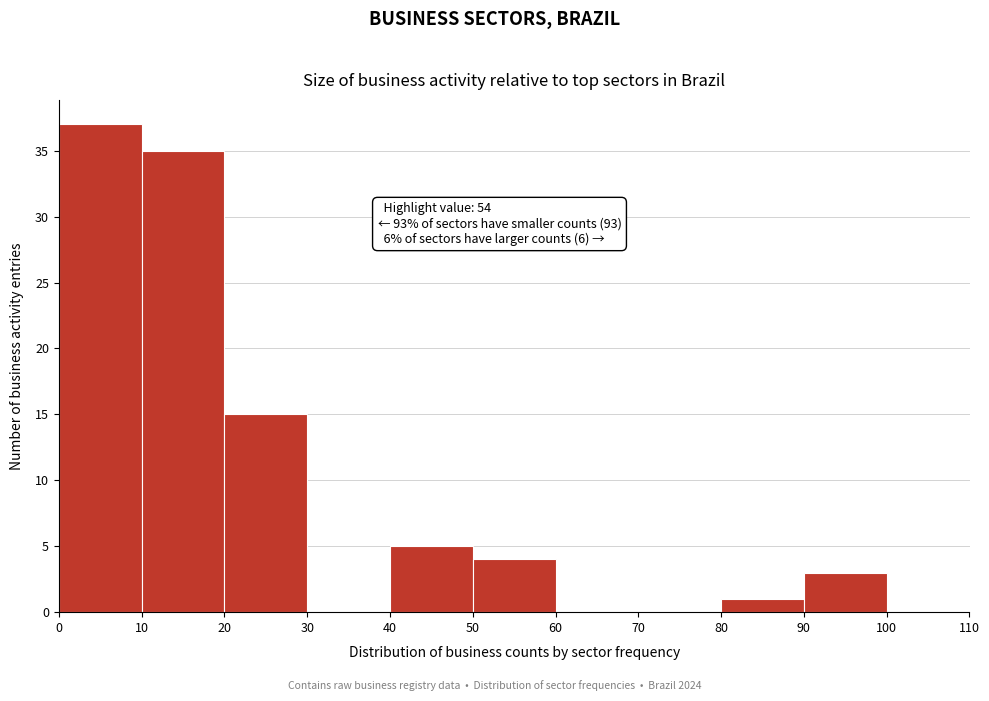

Which range on the x-axis has the tallest bar?

0 to 10